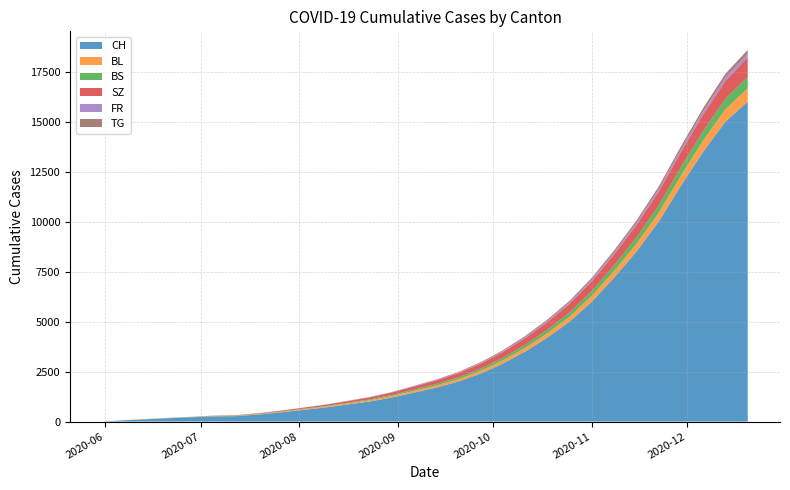

Reading left to right, extract all data points from this chart.

CH: 0	66	114	167	215	260	271	350	460	580	700	850	1000	1200	1450	1700	2000	2400	2900	3500	4200	5000	6000	7200	8500	10000	11800	13500	15000	16000
BL: 0	2	6	8	10	14	18	22	28	35	42	50	60	72	85	100	118	138	160	185	215	250	290	335	385	440	500	560	620	670
BS: 0	3	9	11	11	12	12	15	19	24	30	37	45	54	65	78	93	110	130	152	178	208	242	280	322	368	418	470	522	570
SZ: 0	0	0	1	1	9	17	25	35	48	63	80	100	122	148	177	210	247	288	333	382	435	492	553	618	686	757	830	900	960
FR: 0	0	0	1	2	2	2	3	4	5	7	9	12	15	19	24	30	37	45	54	64	75	87	100	114	129	145	162	178	193
TG: 0	0	0	0	0	0	1	2	3	4	6	8	11	14	18	23	29	36	44	53	63	74	86	99	113	128	144	161	177	192